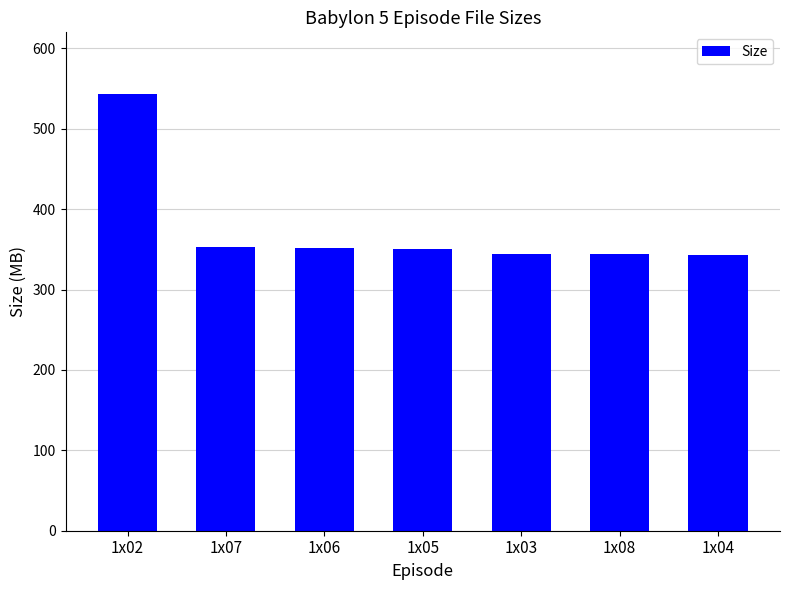

The value at 1x08 is 505.7. True or false?

False